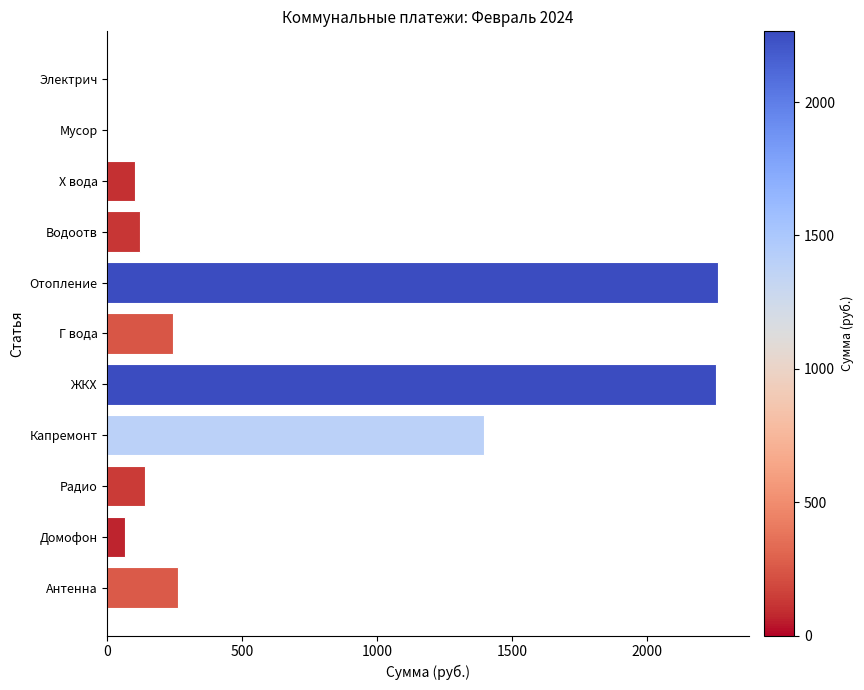

What is the approximate value at Г вода?

243.2